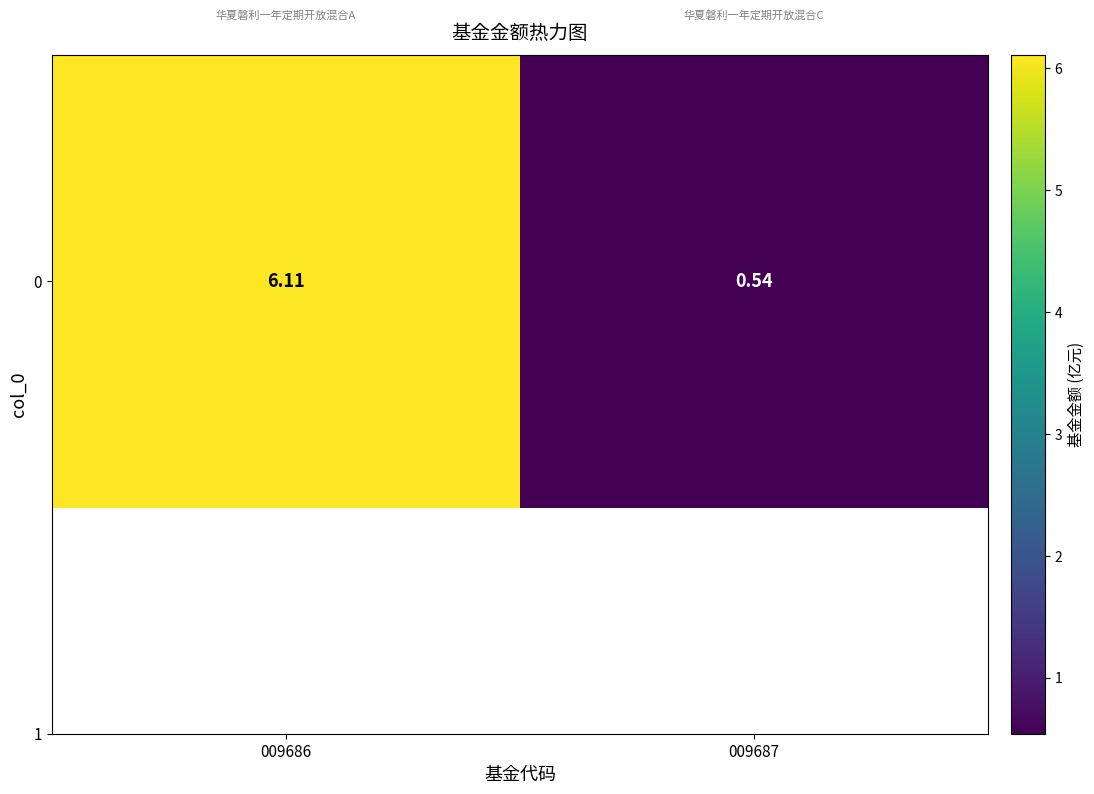

Rank the categories by value from highest to lowest.

009686, 009687